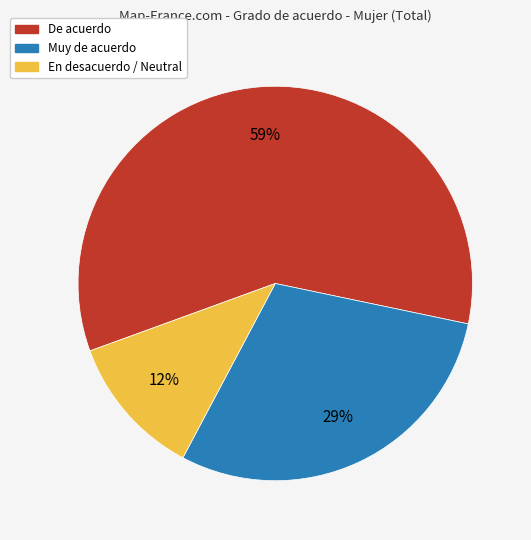

To the nearest percent, what is the difference between the largest and smallest slice percentages?

47%